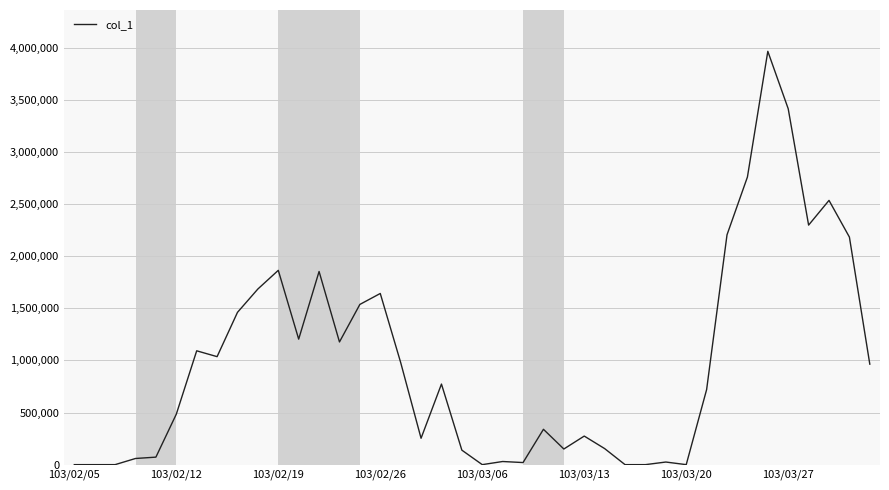

What is the greatest value displayed?

3965000